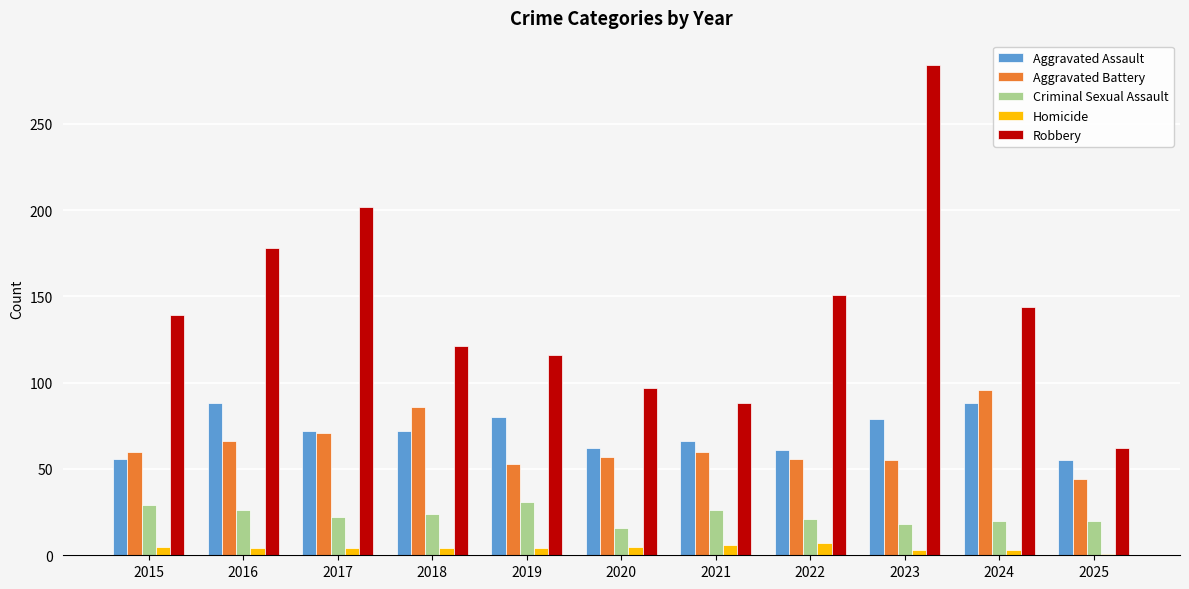

What is the total value across all series at 2022?

296